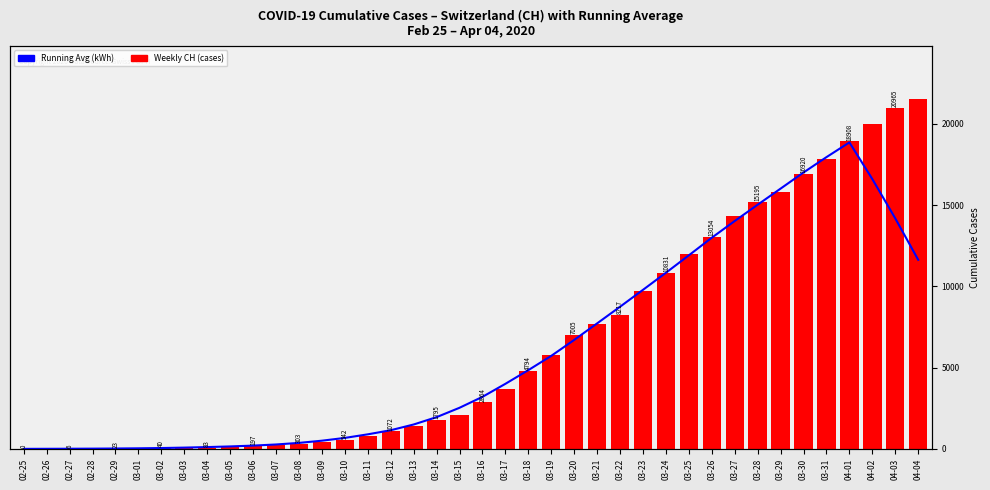

Which label corresponds to the largest value in the chart?

04-04